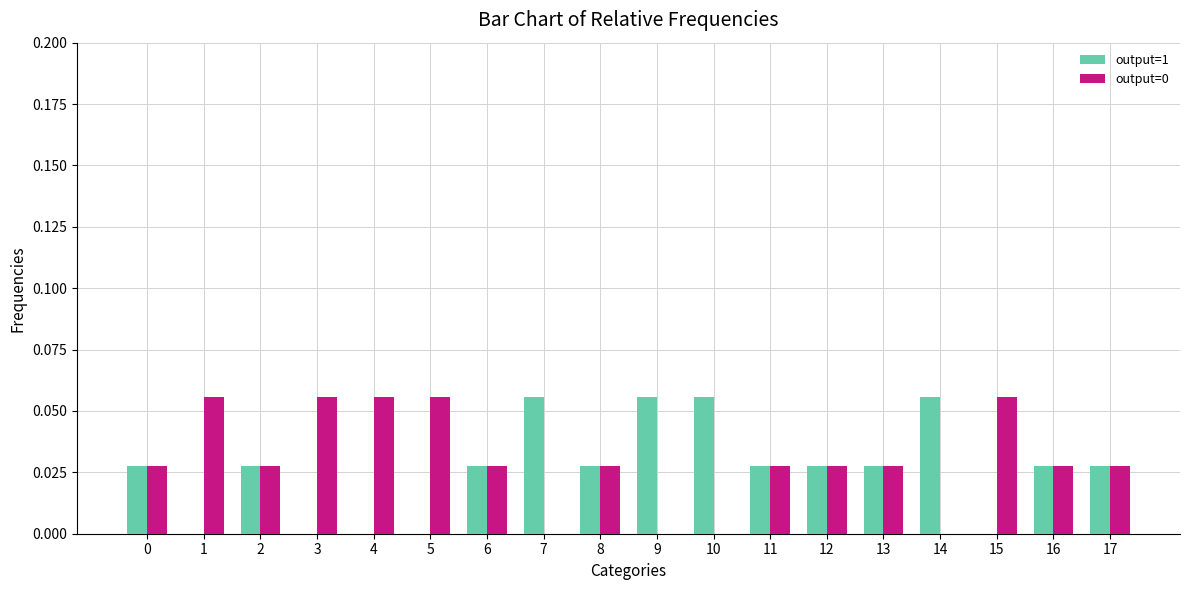

Count the output=0 values in the range 0 to 1.

18